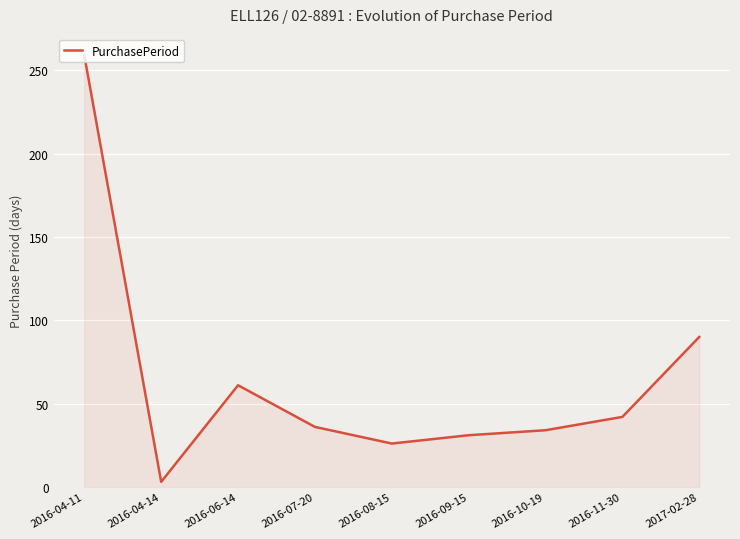

Between 2016-04-11 and 2016-06-14, which is larger?

2016-04-11